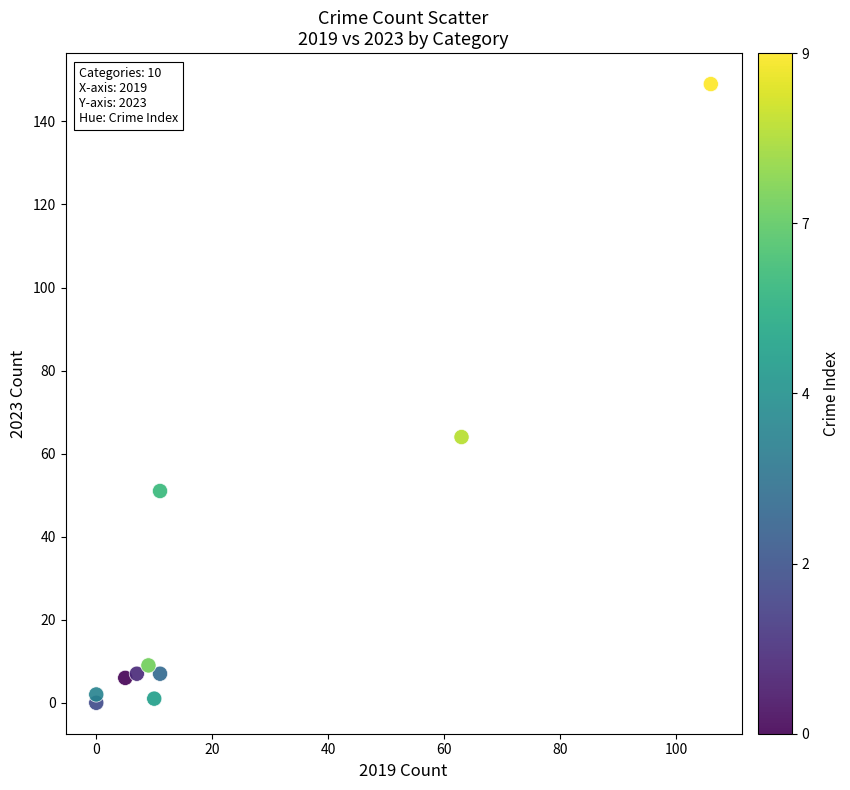

What is the average X value?

22